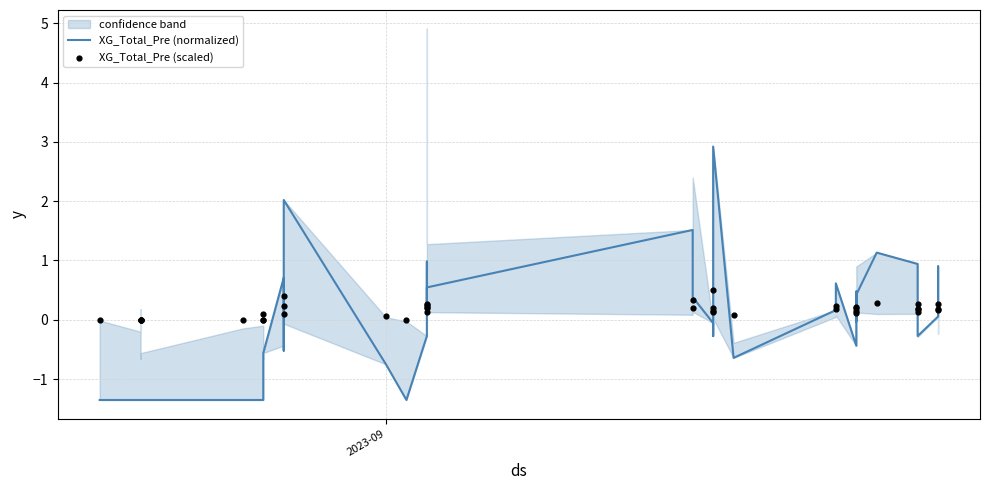

Is the value of XG_Total_Pre (scaled) at 11 greater than the value of XG_Total_Pre (normalized) at 31?

No